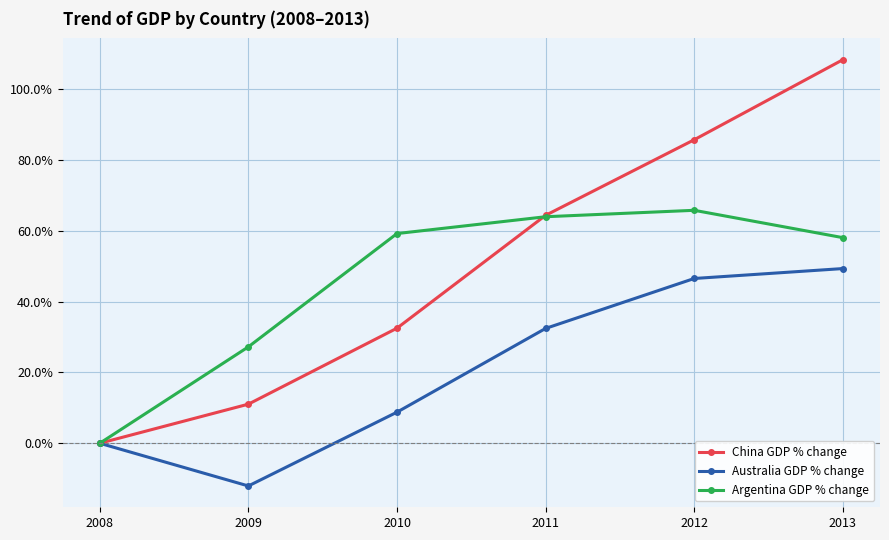

How many series are shown in this chart?

3